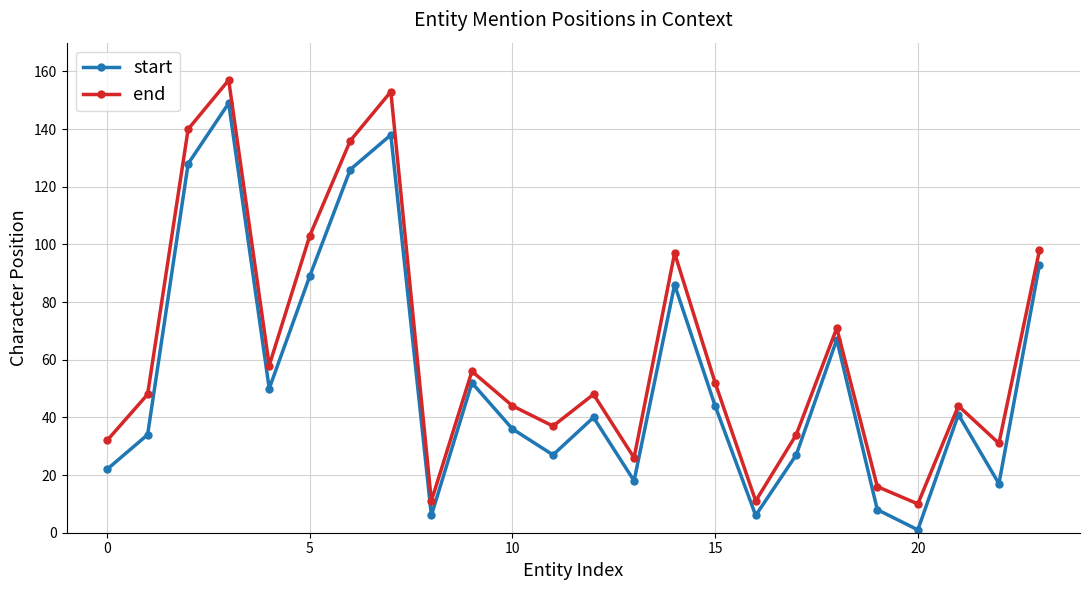

What is the difference between the maximum and minimum values in the end series?

147